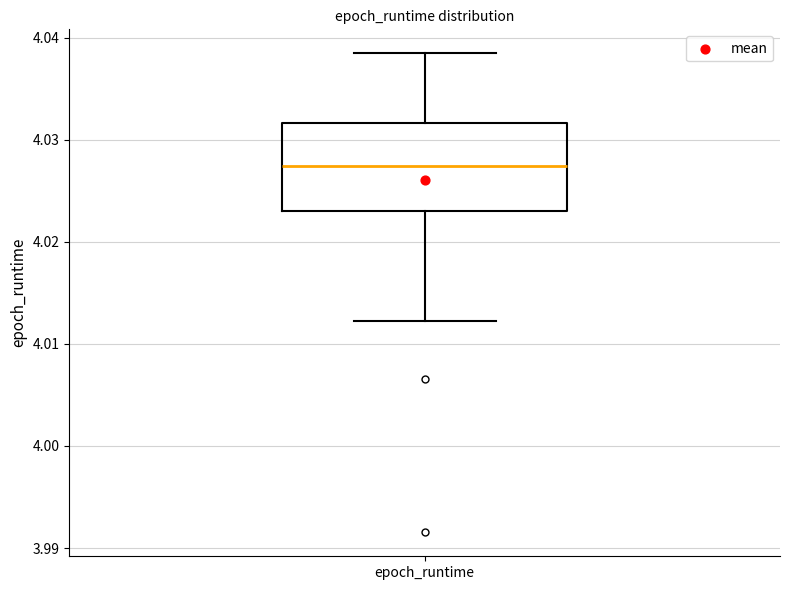

Read this box plot against the y-axis: the position of the median line, the range covered by the box, and the ends of both whiskers. The values are not printed on the chart, so give them approximately, as read against the axis.

median 4.027, box 4.023 to 4.032, whiskers 4.012 to 4.038